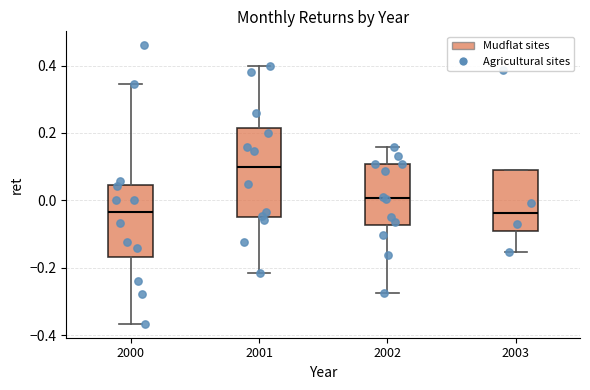

Reading left to right, read every box against the y-axis: the position of its median line, the range the box covers, and the ends of its whiskers. The values are not printed on the chart, so give them approximately, as read against the axis.

2000: median -0.04, box -0.16 to 0.04, whiskers -0.36 to 0.34
2001: median 0.10, box -0.04 to 0.22, whiskers -0.22 to 0.40
2002: median 0.00, box -0.08 to 0.10, whiskers -0.28 to 0.16
2003: median -0.04, box -0.10 to 0.10, whiskers -0.16 to 0.10